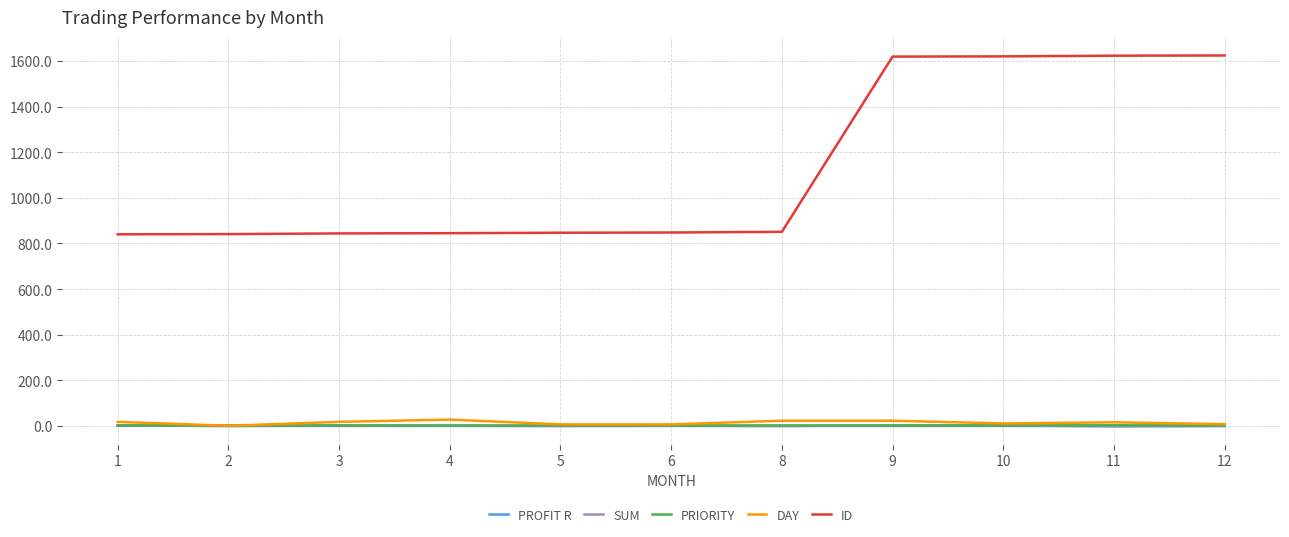

True or false: ID and PRIORITY intersect in this chart.

False